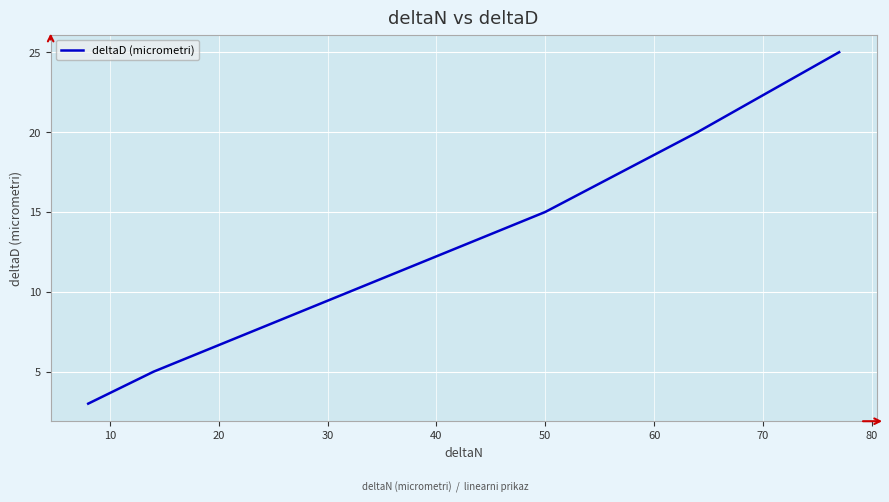

True or false: the data has more than 0 interior local peaks.

False